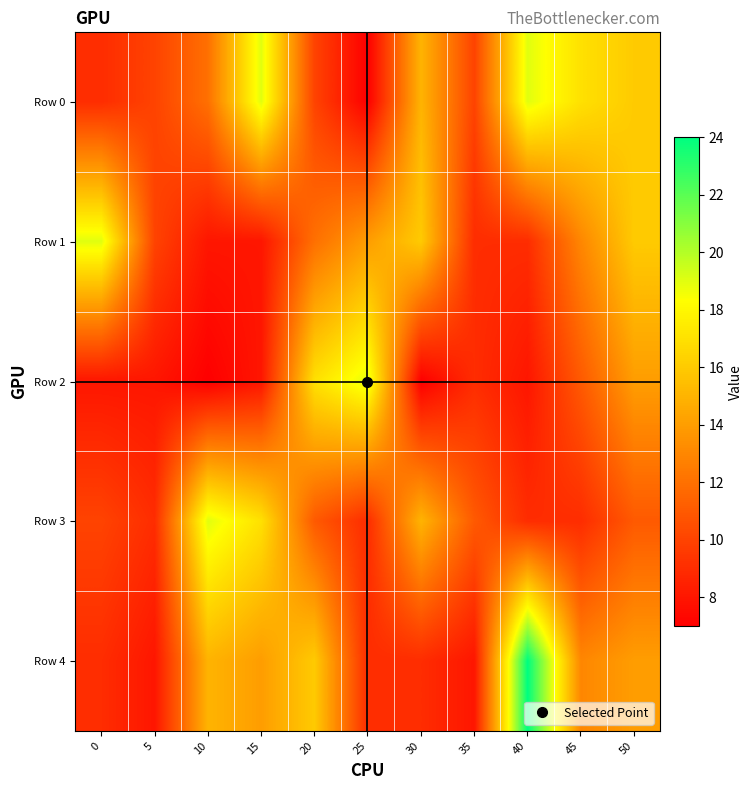

Reading right to left, list all the values displayed in this chart.

Row 0: 50=16	45=17	40=19	35=10	30=15	25=7	20=10	15=19	10=12	5=10	0=9
Row 1: 50=16	45=13	40=9	35=9	30=16	25=14	20=12	15=8	10=8	5=10	0=19
Row 2: 50=14	45=11	40=8	35=9	30=7	25=19	20=17	15=8	10=7	5=8	0=8
Row 3: 50=11	45=9	40=9	35=11	30=15	25=9	20=11	15=17	10=19	5=9	0=10
Row 4: 50=14	45=13	40=24	35=8	30=9	25=9	20=16	15=14	10=15	5=8	0=9